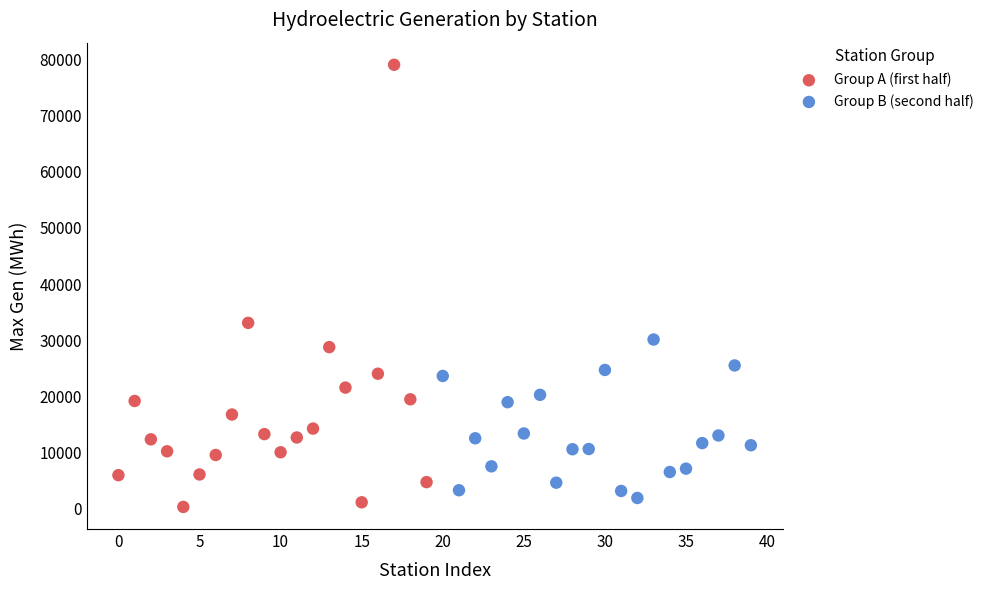

Which series contains the highest Y value?

Group A (first half)